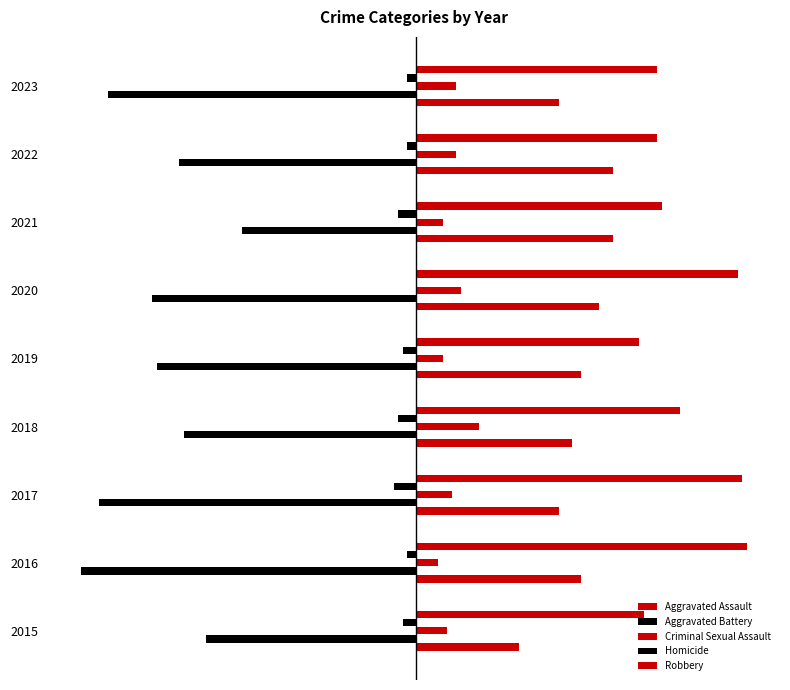

What are all the series names shown in the legend?

Aggravated Assault, Aggravated Battery, Criminal Sexual Assault, Homicide, Robbery